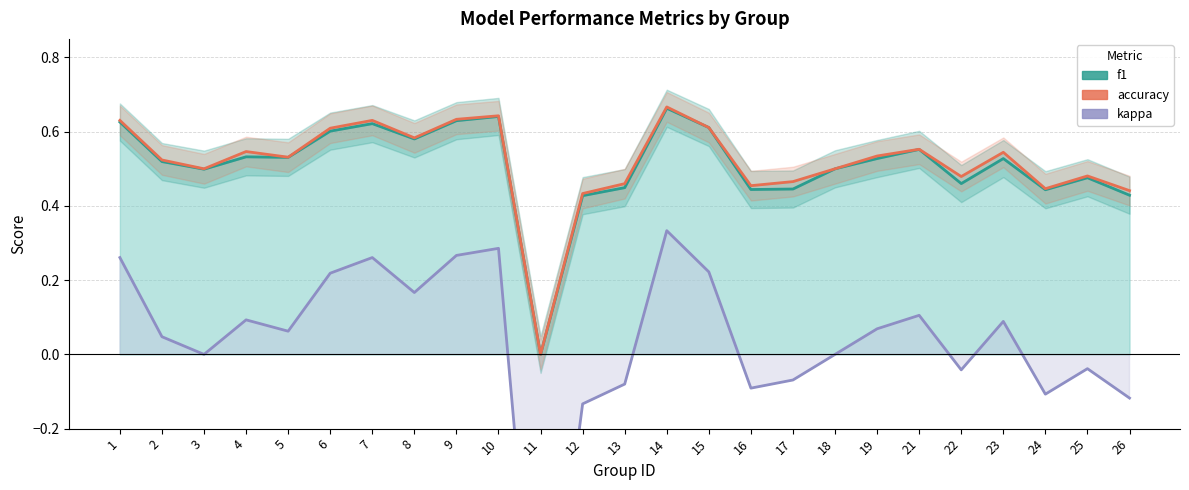

Reading left to right, what are all the values shown in this chart?

f1: 0.6	0.5	0.5	0.5	0.5	0.6	0.6	0.6	0.6	0.6	0.0	0.4	0.4	0.7	0.6	0.4	0.4	0.5	0.5	0.6	0.5	0.5	0.4	0.5	0.4
accuracy: 0.6	0.5	0.5	0.5	0.5	0.6	0.6	0.6	0.6	0.6	0.0	0.4	0.5	0.7	0.6	0.5	0.5	0.5	0.5	0.6	0.5	0.5	0.4	0.5	0.4
kappa: 0.3	0.0	0.0	0.1	0.1	0.2	0.3	0.2	0.3	0.3	-1.0	-0.1	-0.1	0.3	0.2	-0.1	-0.1	0.0	0.1	0.1	-0.0	0.1	-0.1	-0.0	-0.1